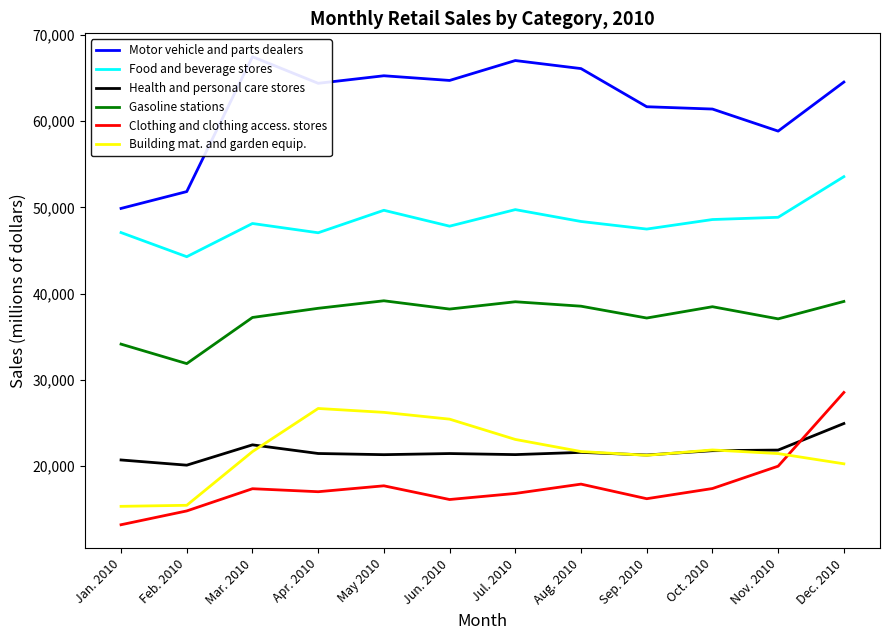

What is the sum of the Gasoline stations values at Dec. 2010 and Oct. 2010?

77571